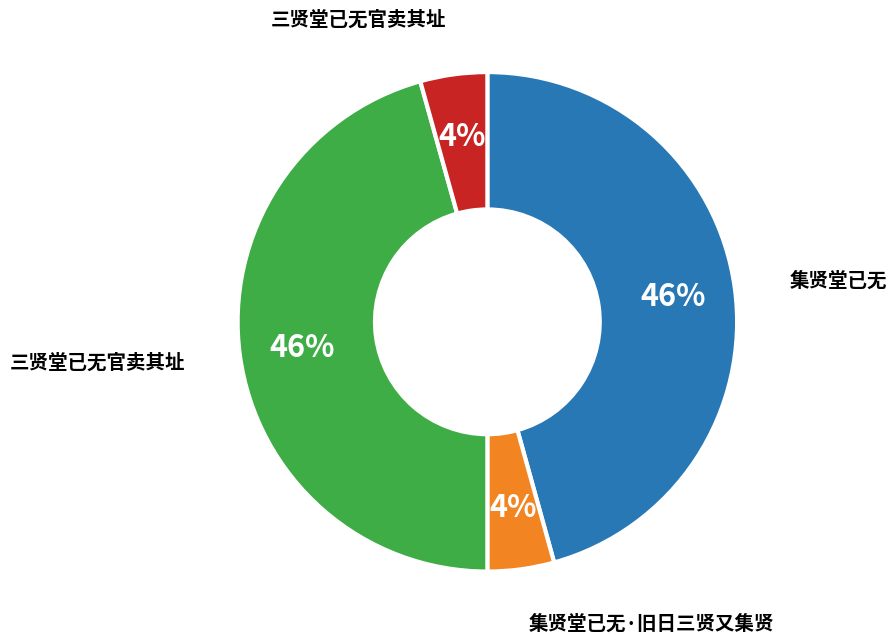

To the nearest percent, what is the average slice percentage?

25%